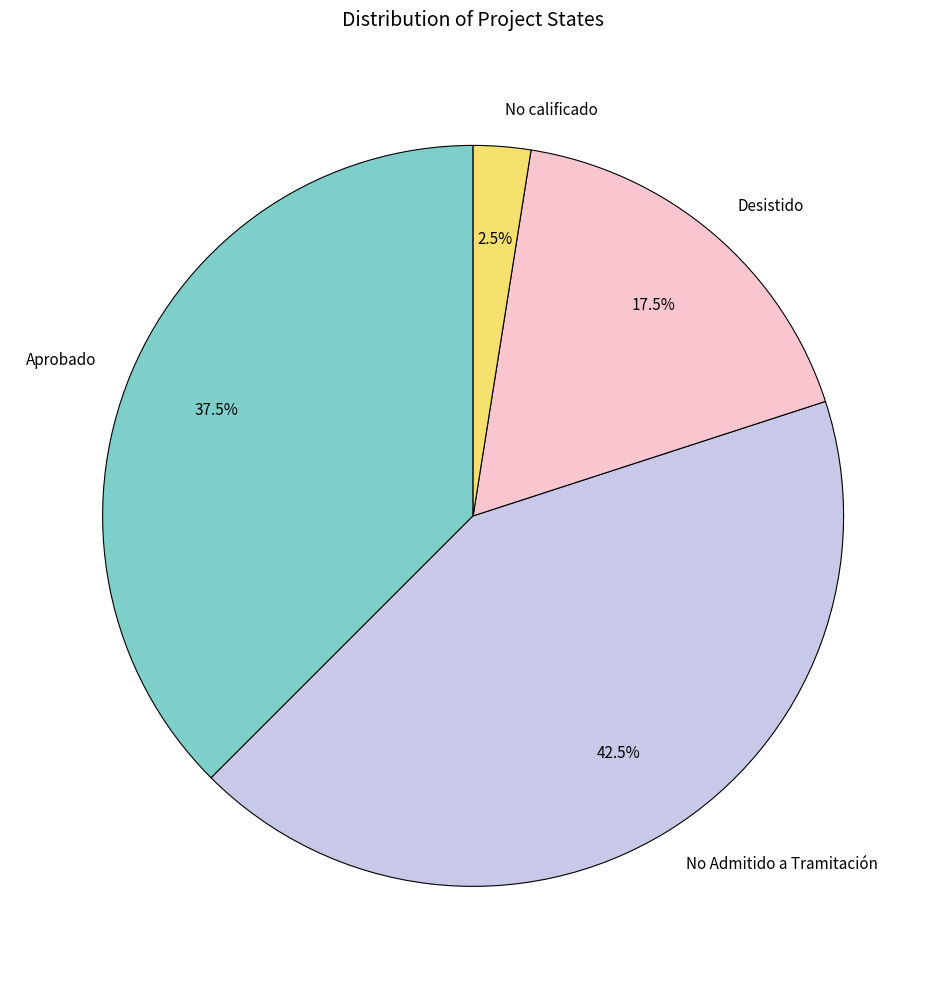

Is there a majority slice in this chart?

No